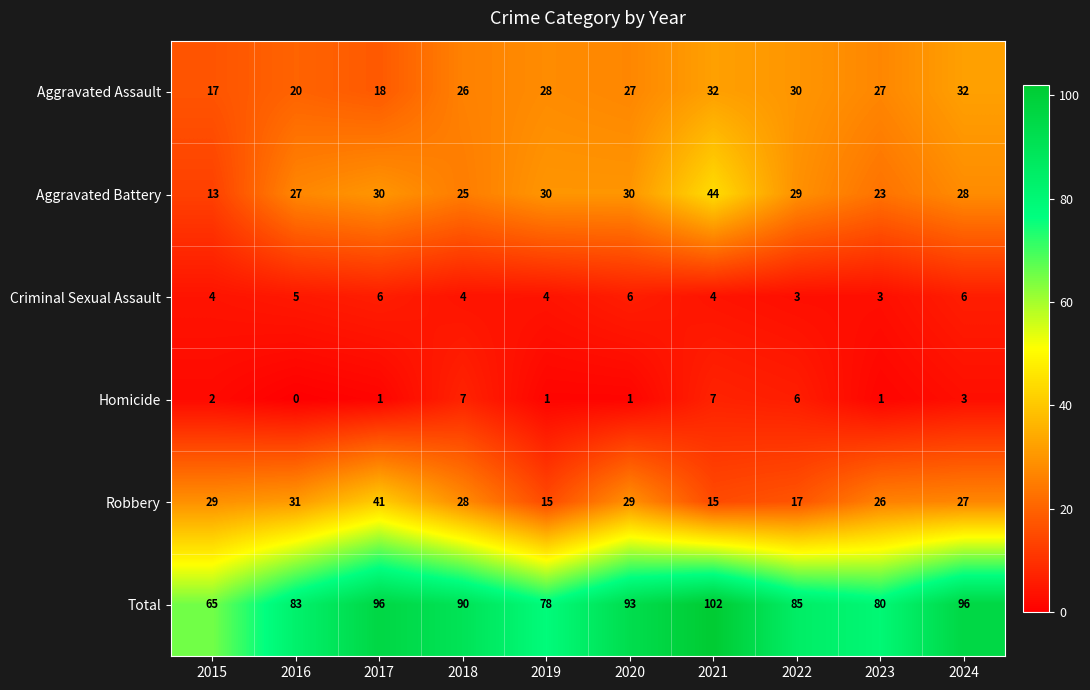

At how many categories does at least one series exceed 21?

10